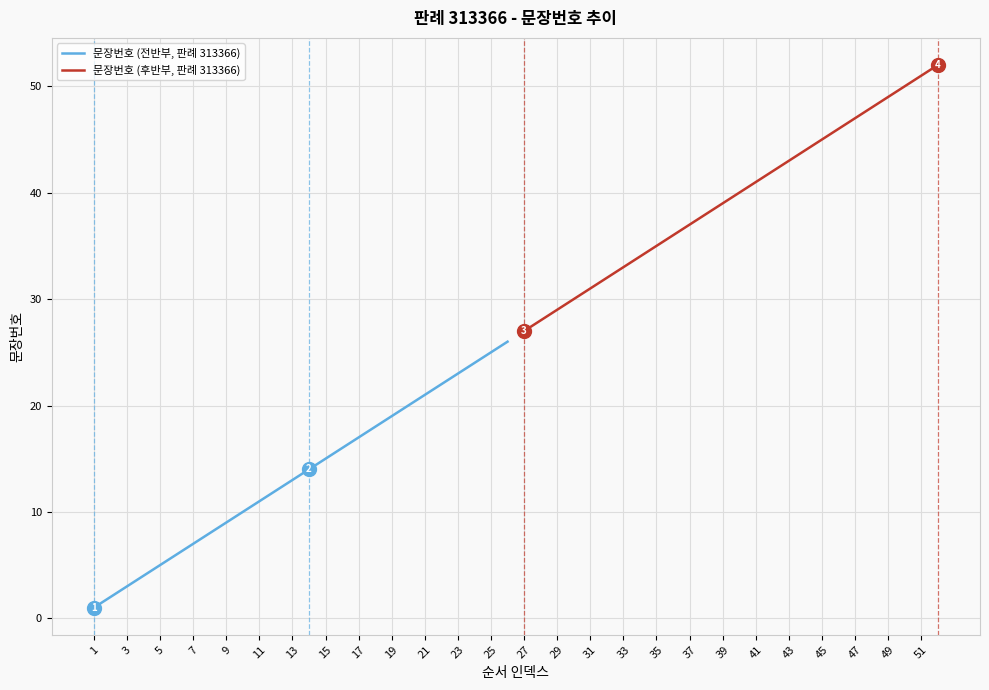

True or false: 문장번호 (후반부, 판례 313366) has a value of 29 at 29.

True